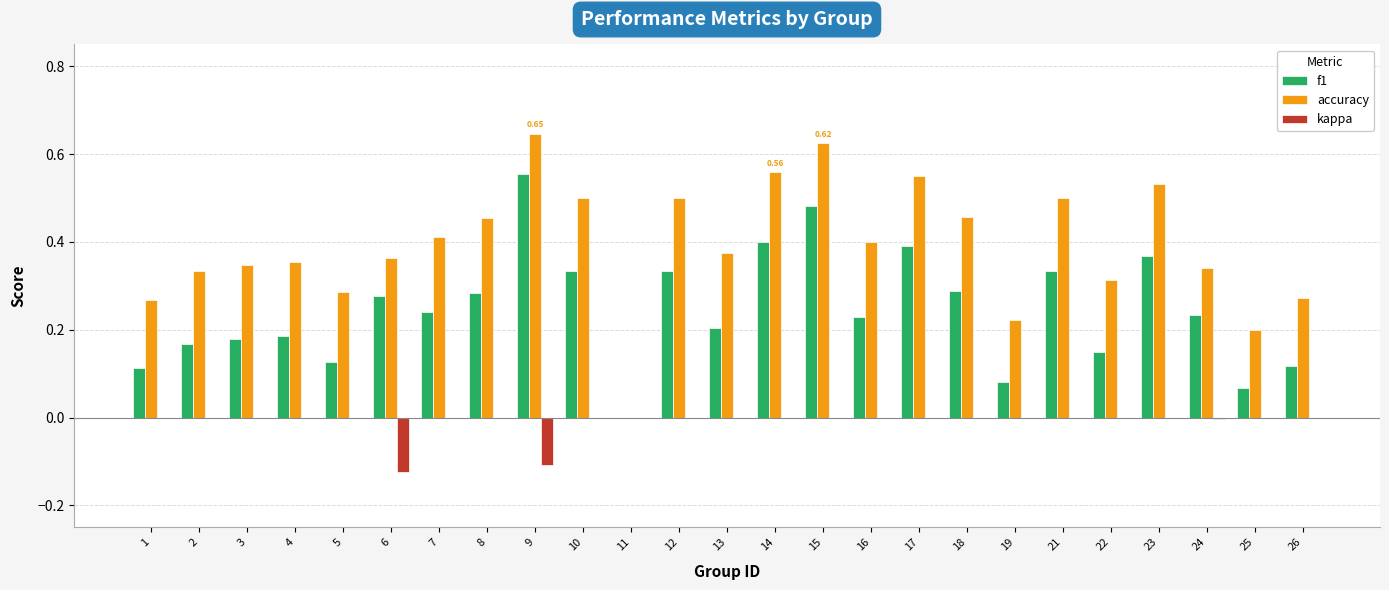

Which series has the largest total across all categories?

accuracy